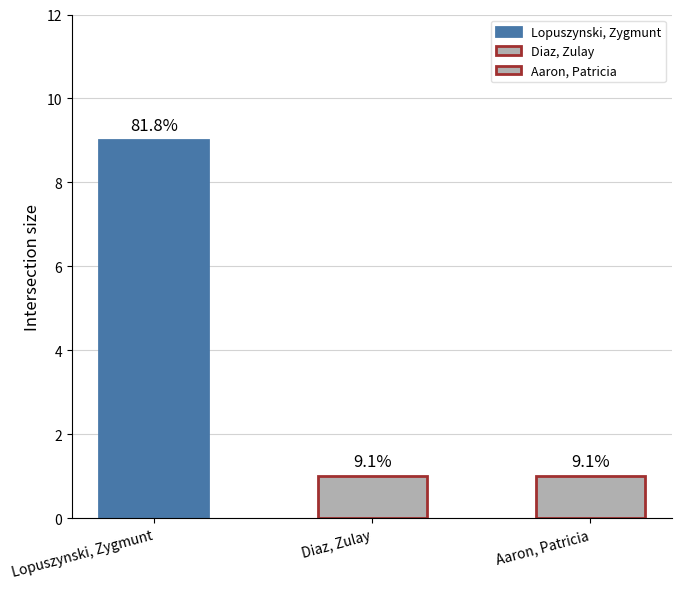

Rank the categories by value from highest to lowest.

Lopuszynski, Zygmunt, Diaz, Zulay, Aaron, Patricia